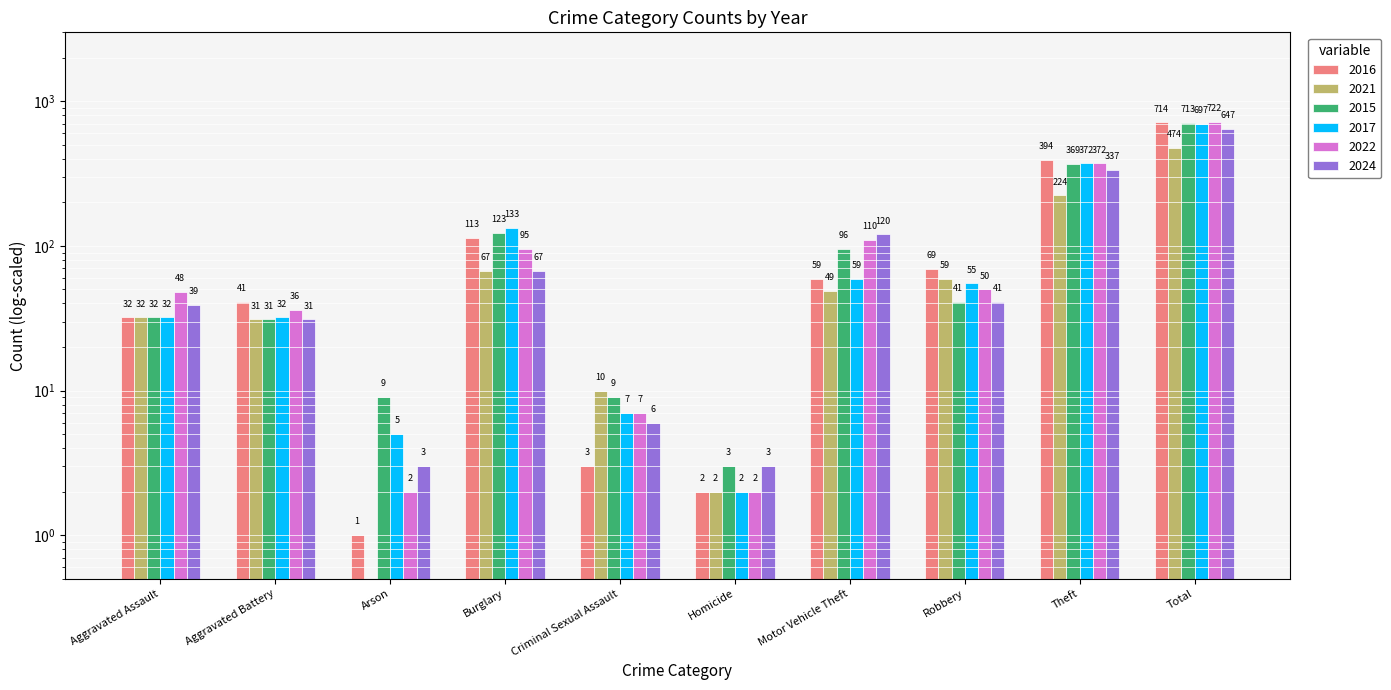

What are all the series names shown in the legend?

2016, 2021, 2015, 2017, 2022, 2024